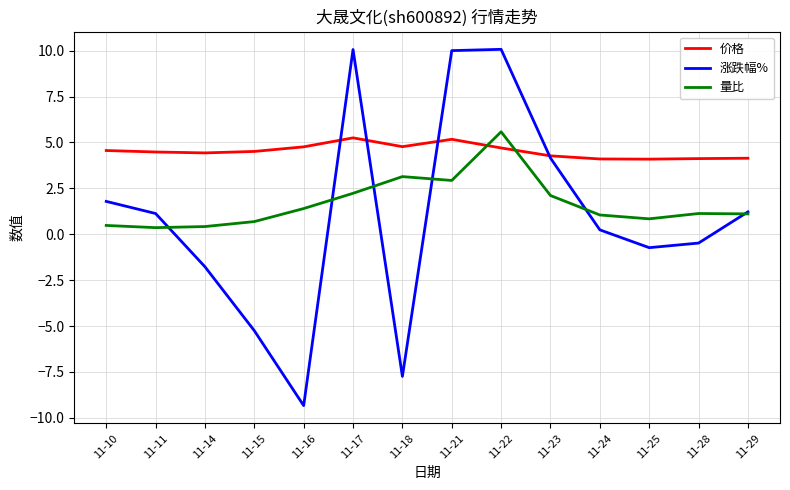

Rank the series at 11-16 from lowest to highest value.

涨跌幅%, 量比, 价格